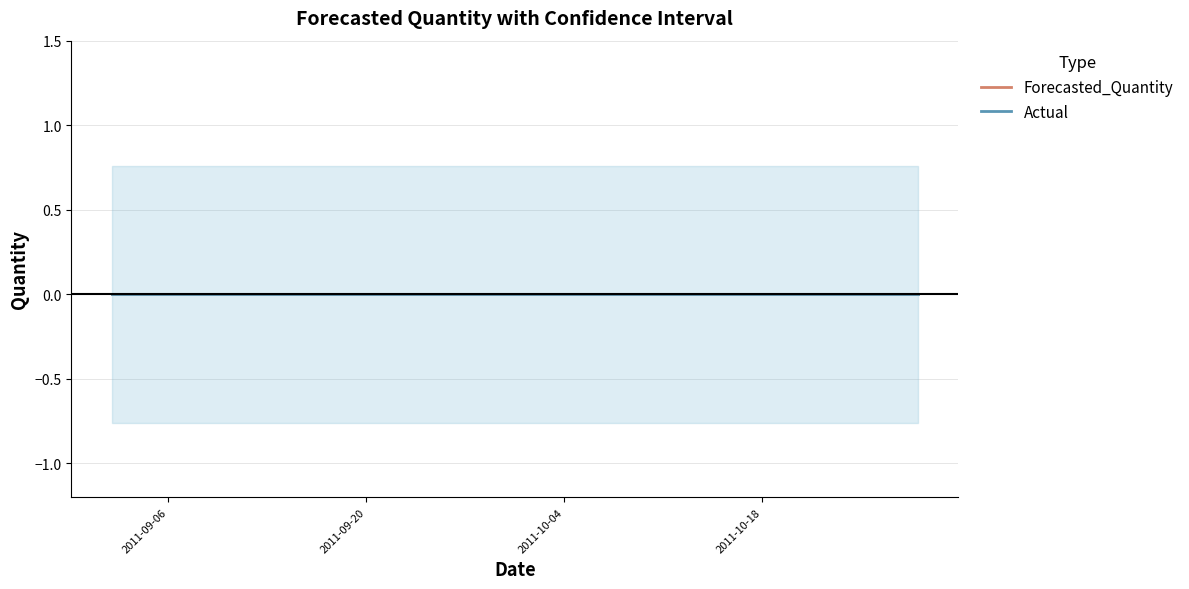

The Lower_Bound series shows -0.8 at 2011-09-14. True or false?

True